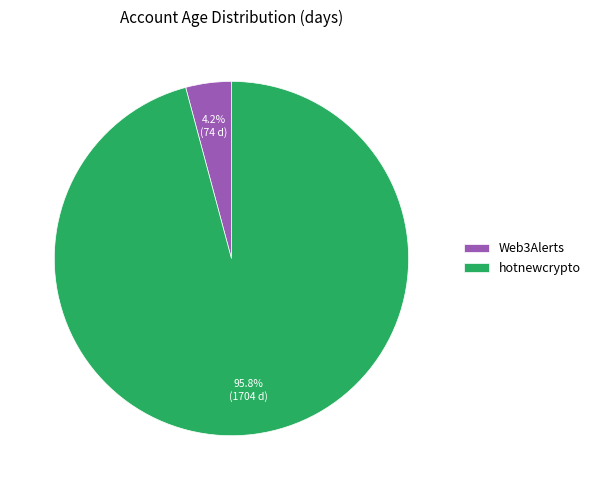

Count the number of slices in the pie.

2